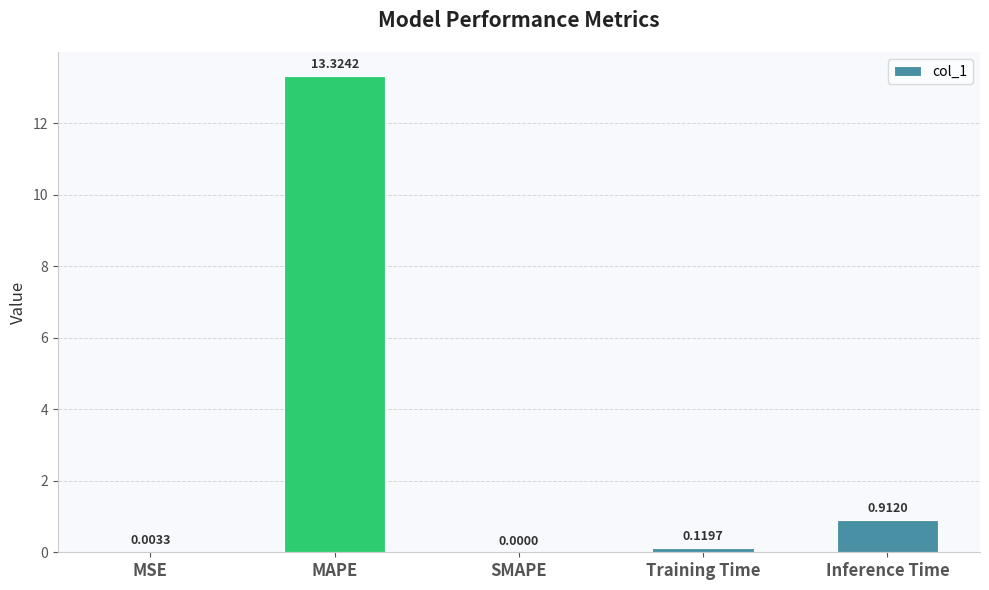

What is the change in value from MSE to Inference Time?

+0.9